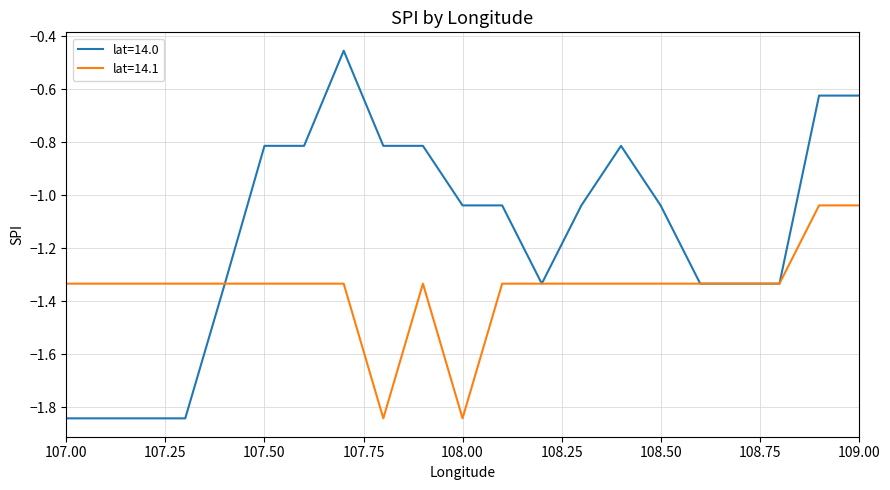

Which series has the largest total across all categories?

lat=14.0